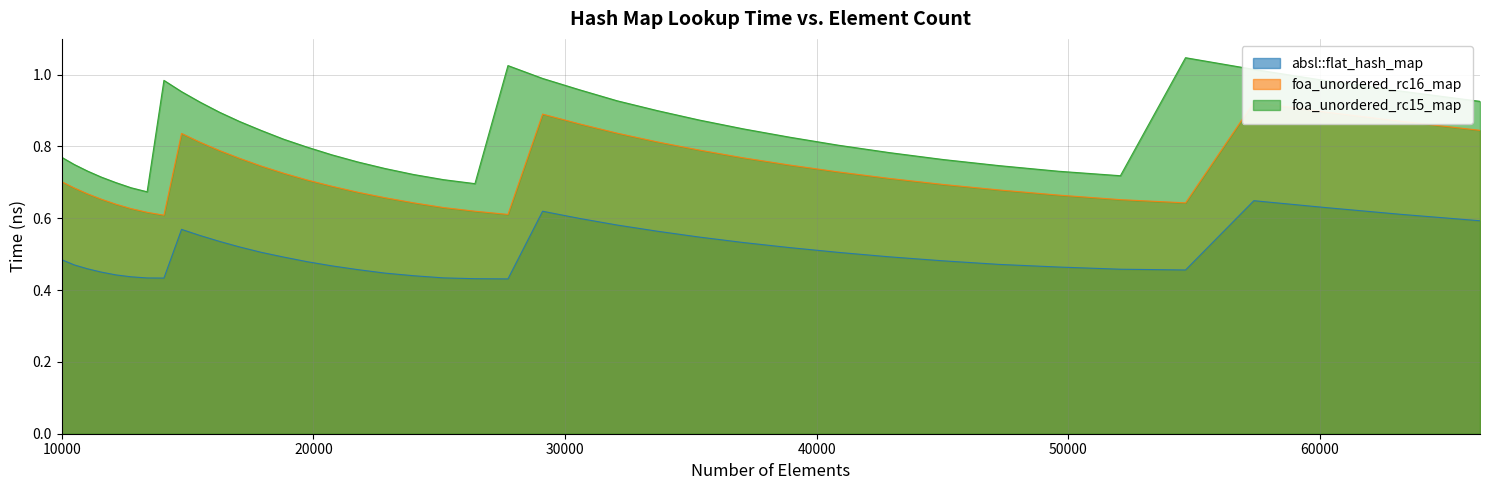

Count the number of categories in the chart.

40